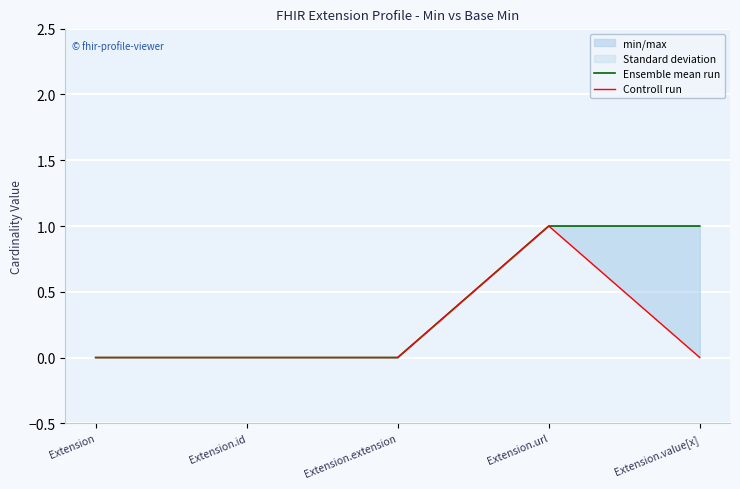

Rank the categories by Controll run value from highest to lowest.

Extension.url, Extension, Extension.id, Extension.extension, Extension.value[x]